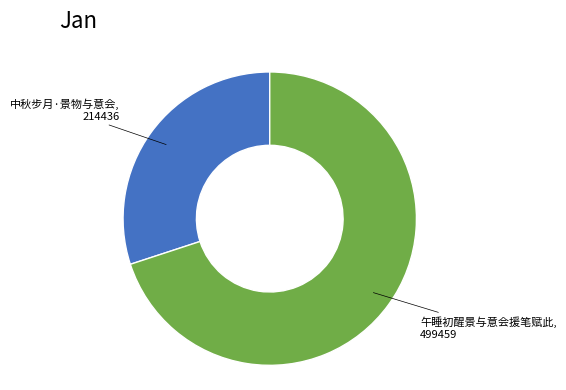

Does any single category account for the majority?

Yes